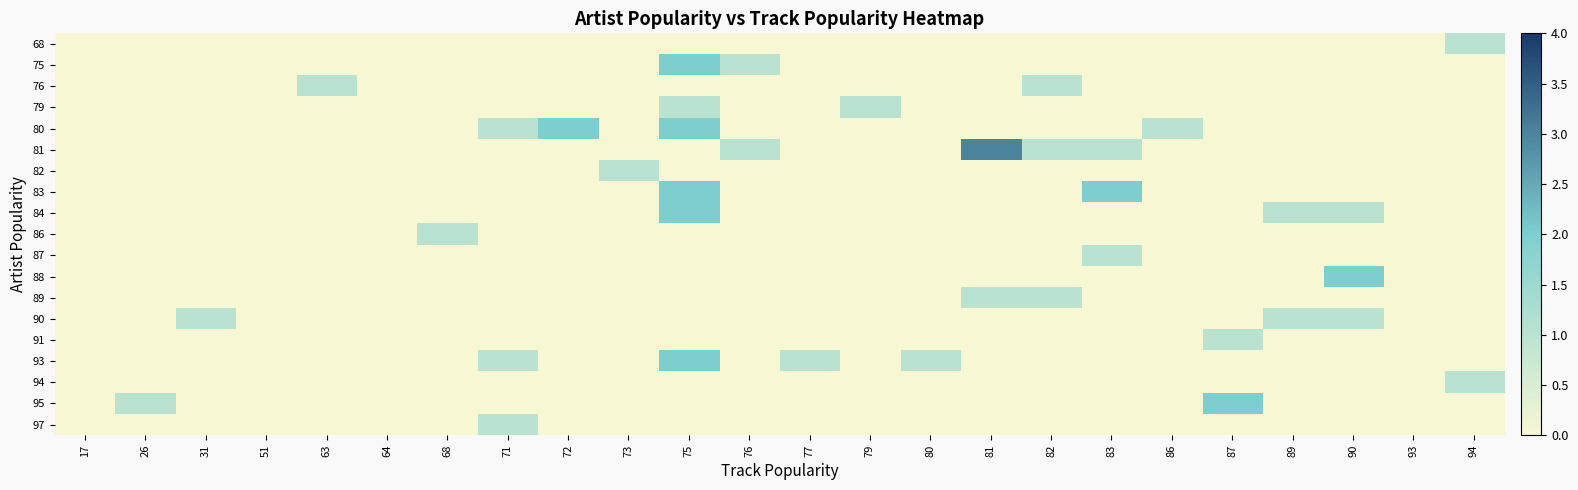

What is the difference between the highest and lowest values at 81?

3